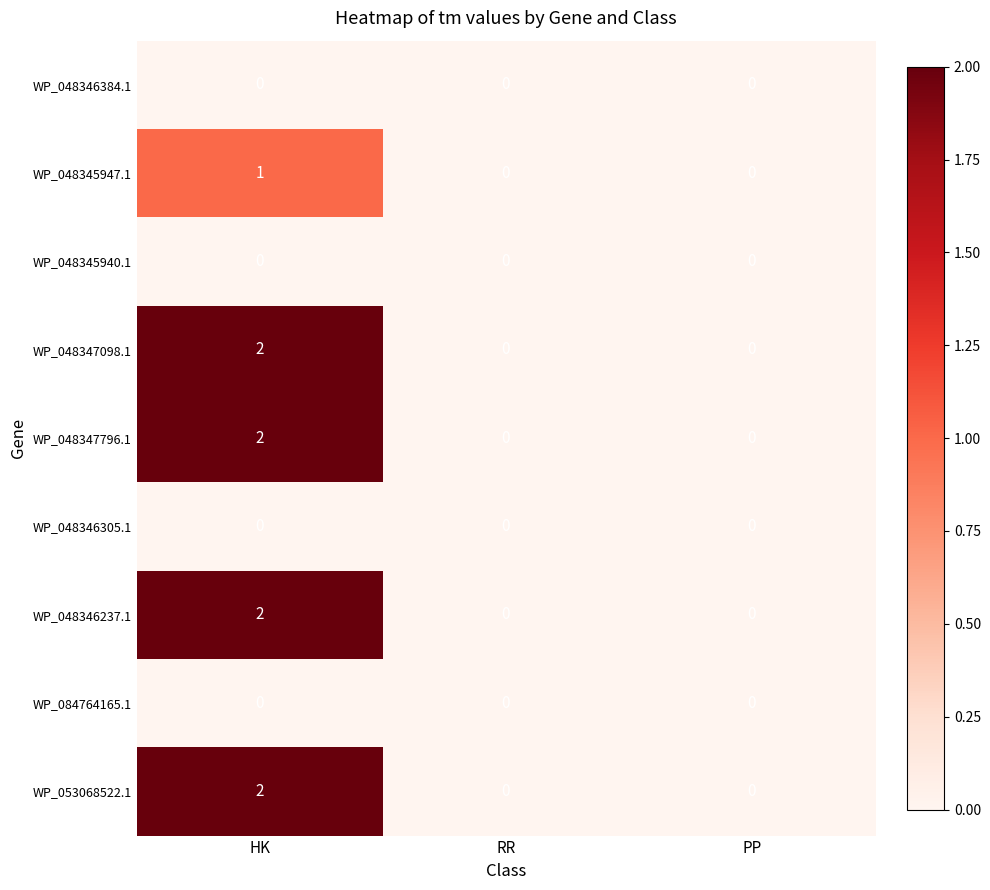

Reading right to left, list all the values displayed in this chart.

WP_048346384.1: PP=0	RR=0	HK=0
WP_048345947.1: PP=0	RR=0	HK=1
WP_048345940.1: PP=0	RR=0	HK=0
WP_048347098.1: PP=0	RR=0	HK=2
WP_048347796.1: PP=0	RR=0	HK=2
WP_048346305.1: PP=0	RR=0	HK=0
WP_048346237.1: PP=0	RR=0	HK=2
WP_084764165.1: PP=0	RR=0	HK=0
WP_053068522.1: PP=0	RR=0	HK=2